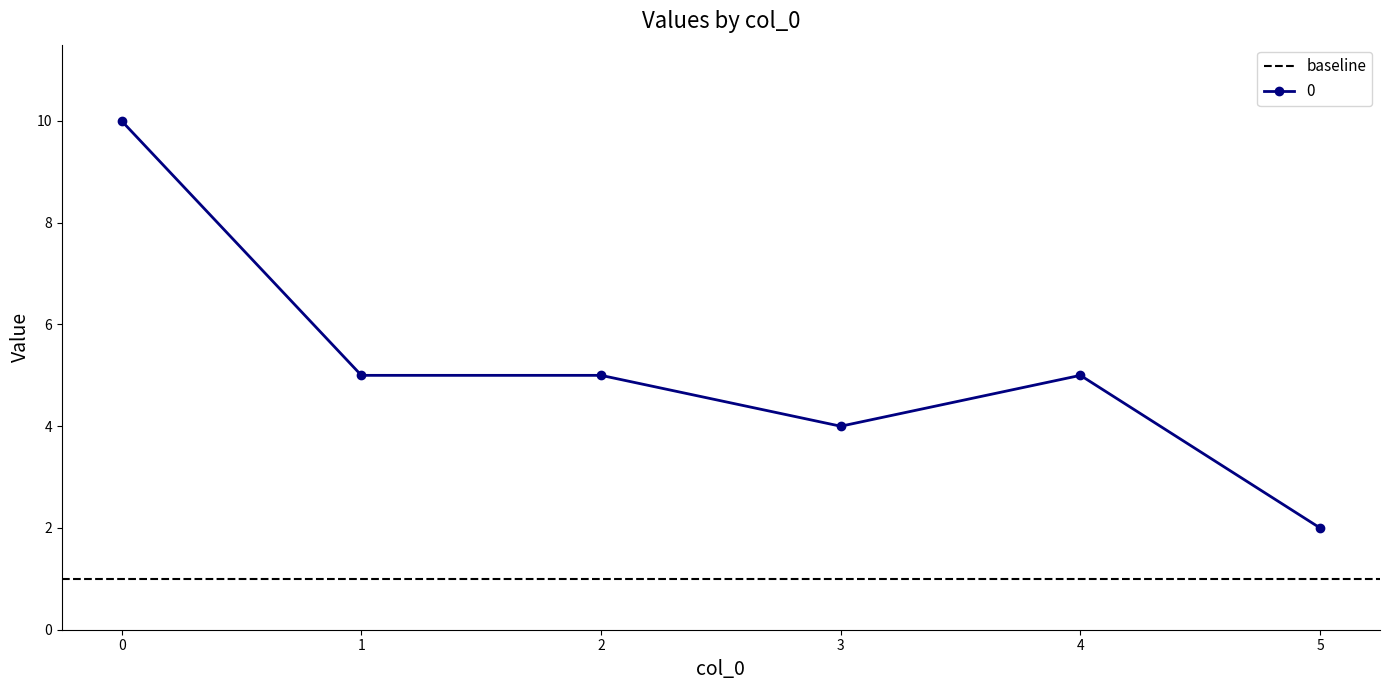

Is it true that the value at 4 is 5?

True